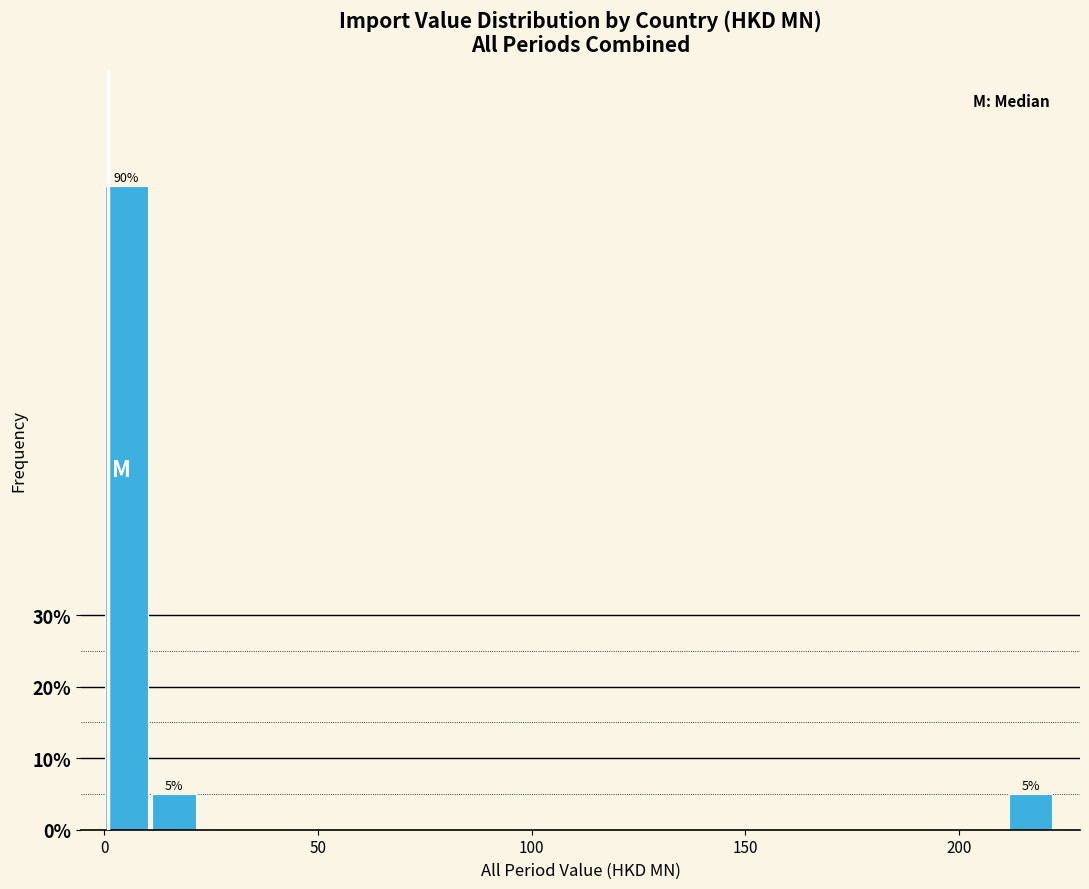

Read against the x-axis, roughly where is the centre of the tallest bar?

5